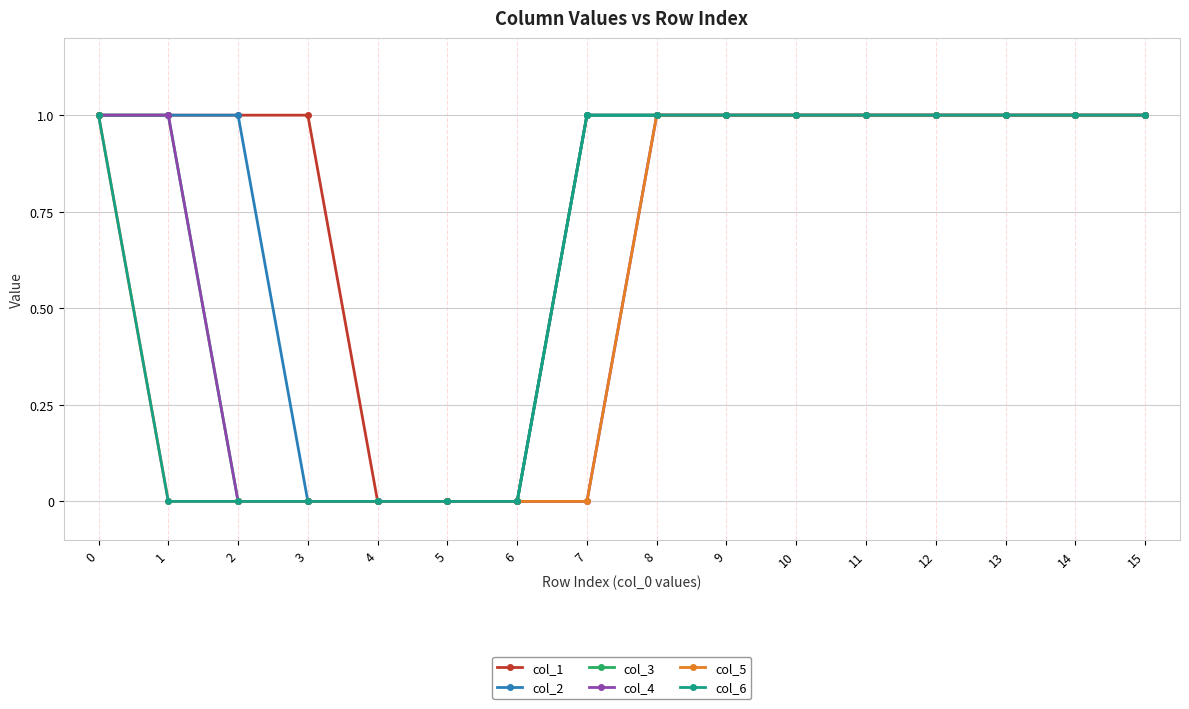

True or false: col_3 has a value of 0 at 7.

False